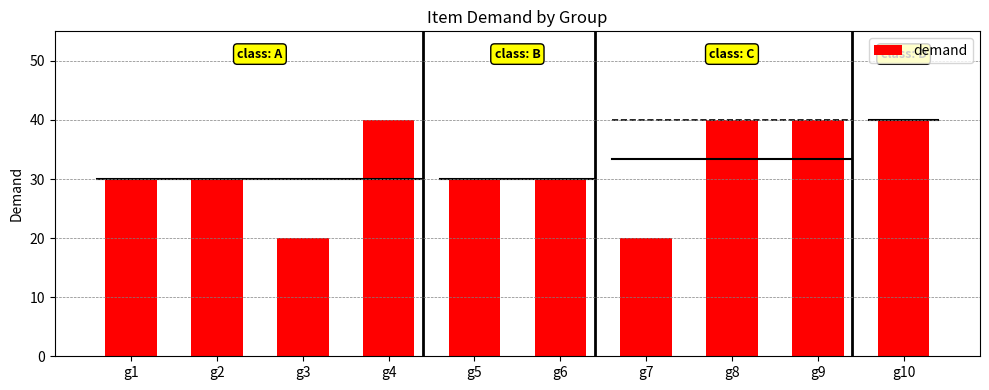

Does the chart contain any negative values?

No